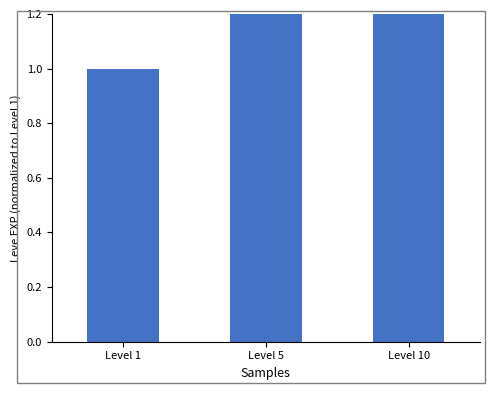

What is the sum of all values?

11.4